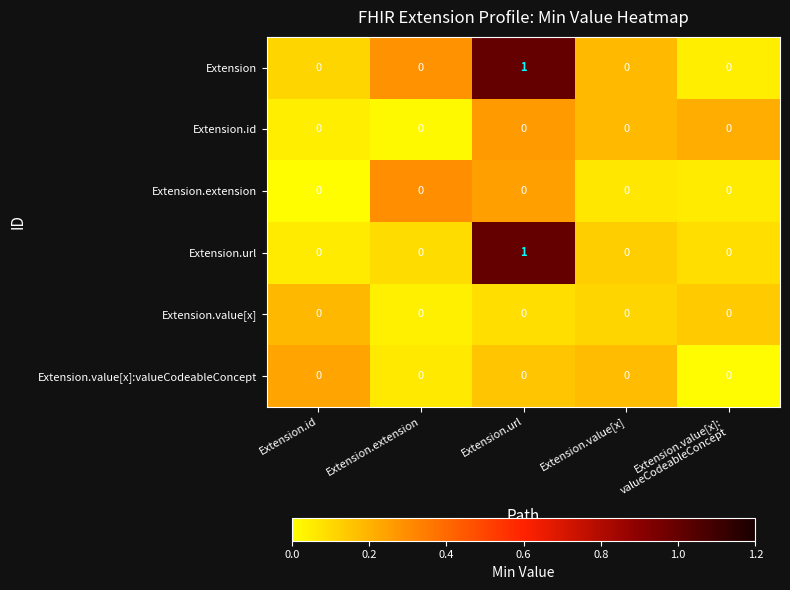

True or false: Extension.id has a value of 0 at Extension.id.

True